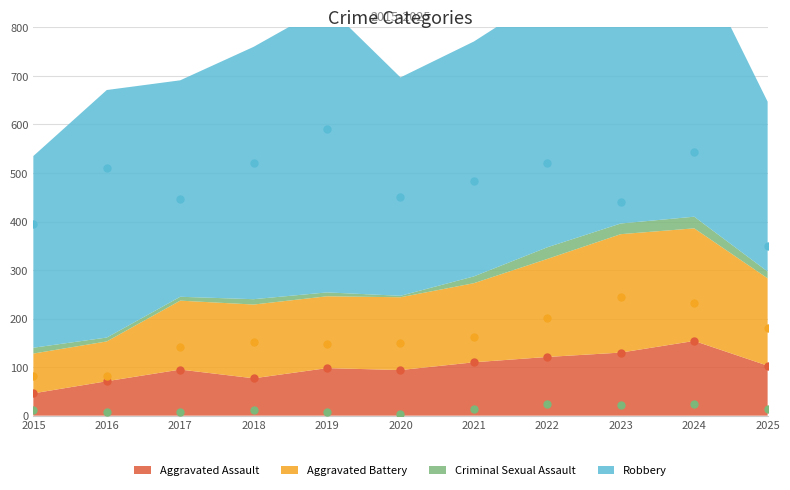

True or false: Aggravated Assault and Criminal Sexual Assault intersect in this chart.

False